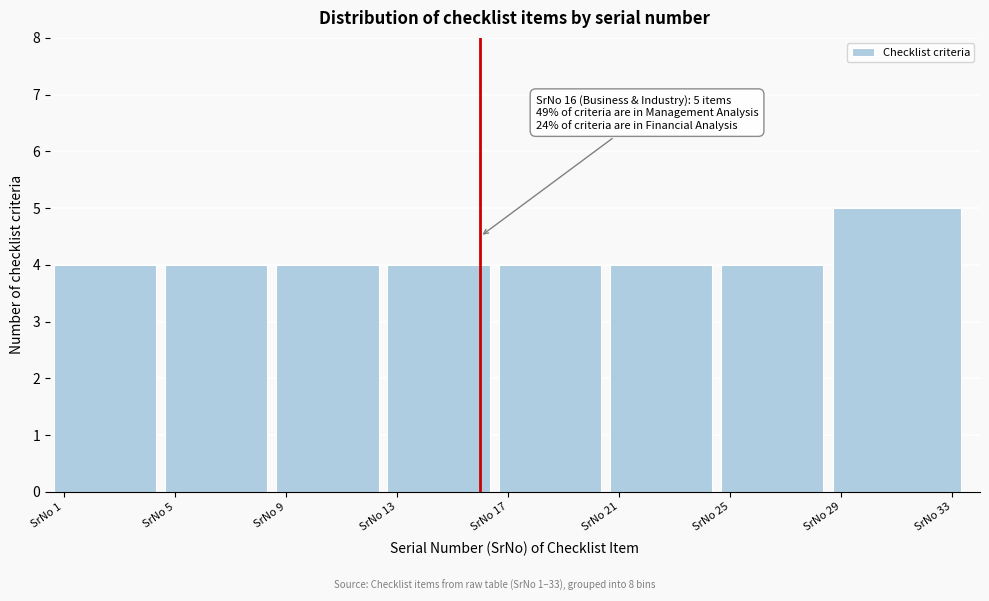

Reading left to right, what are all the values shown in this chart?

SrNo 1=4	SrNo 5=4	SrNo 9=4	SrNo 13=4	SrNo 17=4	SrNo 21=4	SrNo 25=4	SrNo 29=5